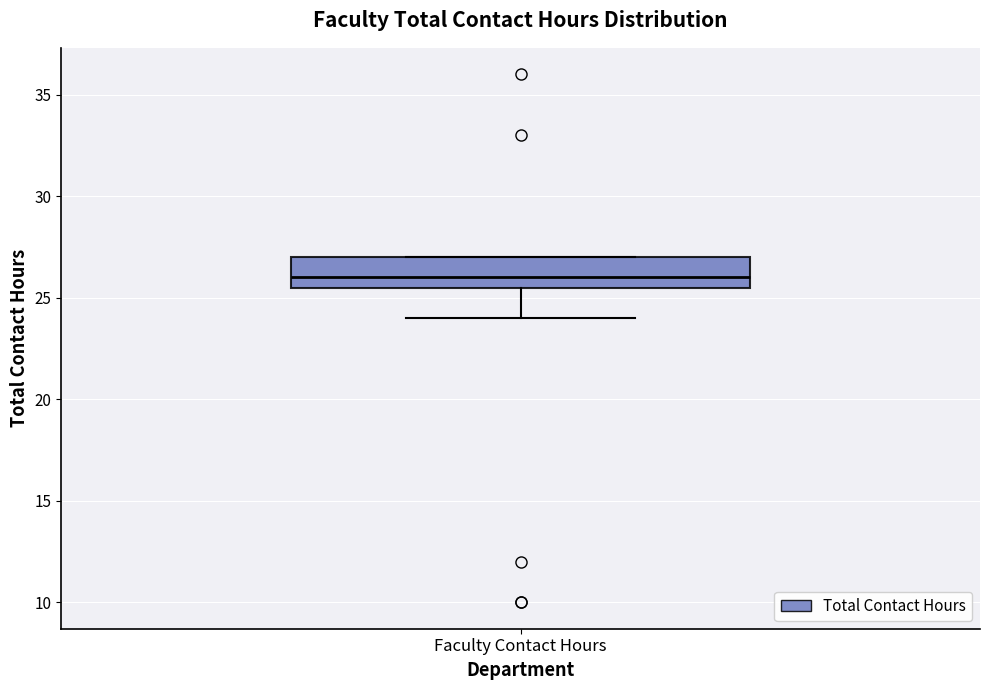

Read this box plot against the y-axis: the position of the median line, the range covered by the box, and the ends of both whiskers. The values are not printed on the chart, so give them approximately, as read against the axis.

median 26.0, box 25.5 to 27.0, whiskers 24.0 to 27.0